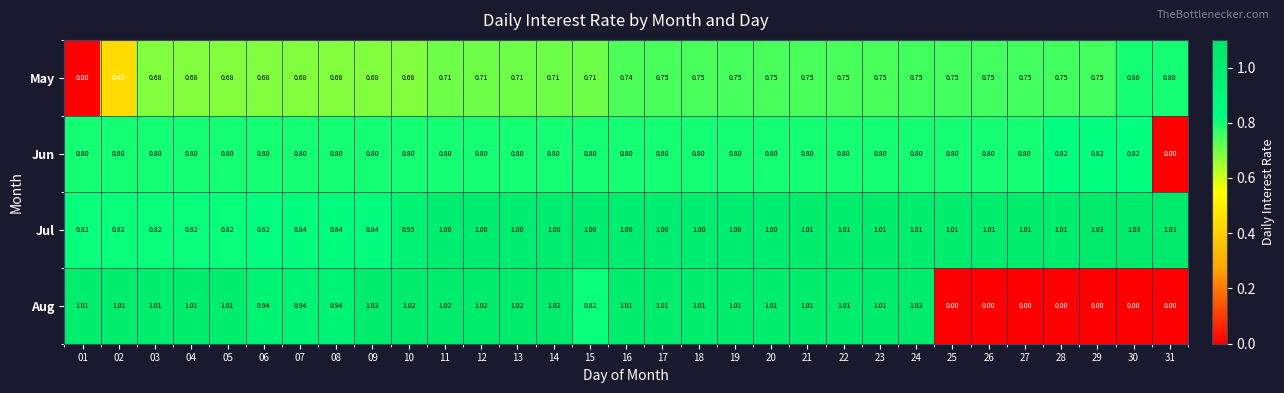

Between 02 and 10, which series saw the biggest shift?

May